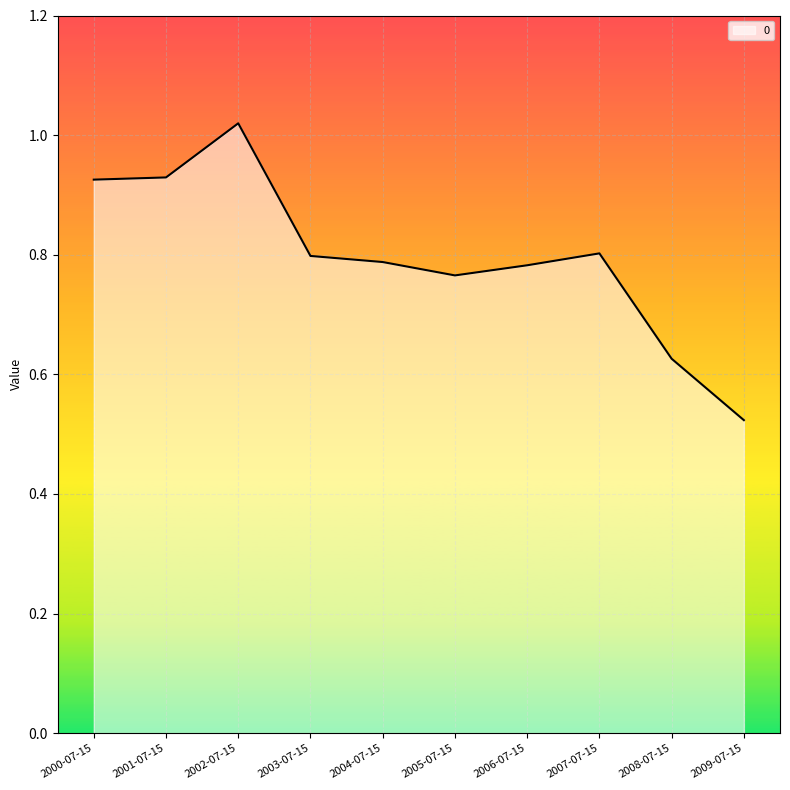

The value at 2007-07-15 is 0.8. True or false?

True